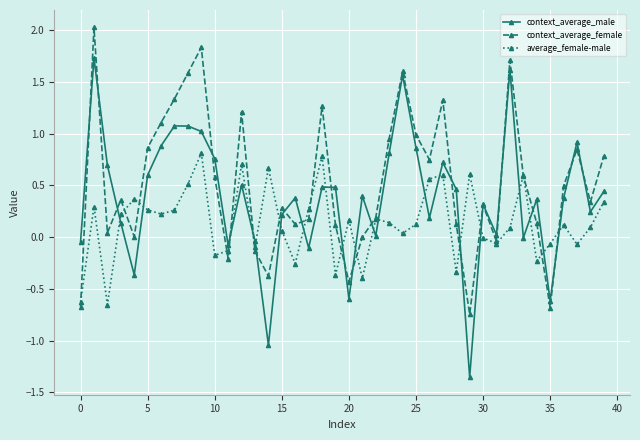

How many interior local valleys does the context_average_male series have?

12